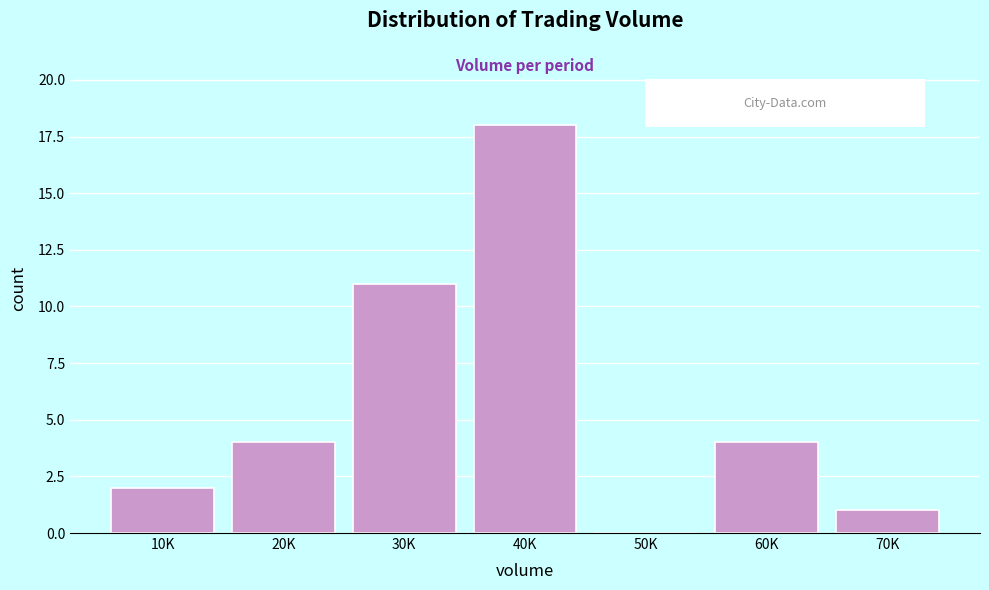

Reading left to right, transcribe all the data shown in this chart.

10K=2	20K=4	30K=11	40K=18	50K=0	60K=4	70K=1